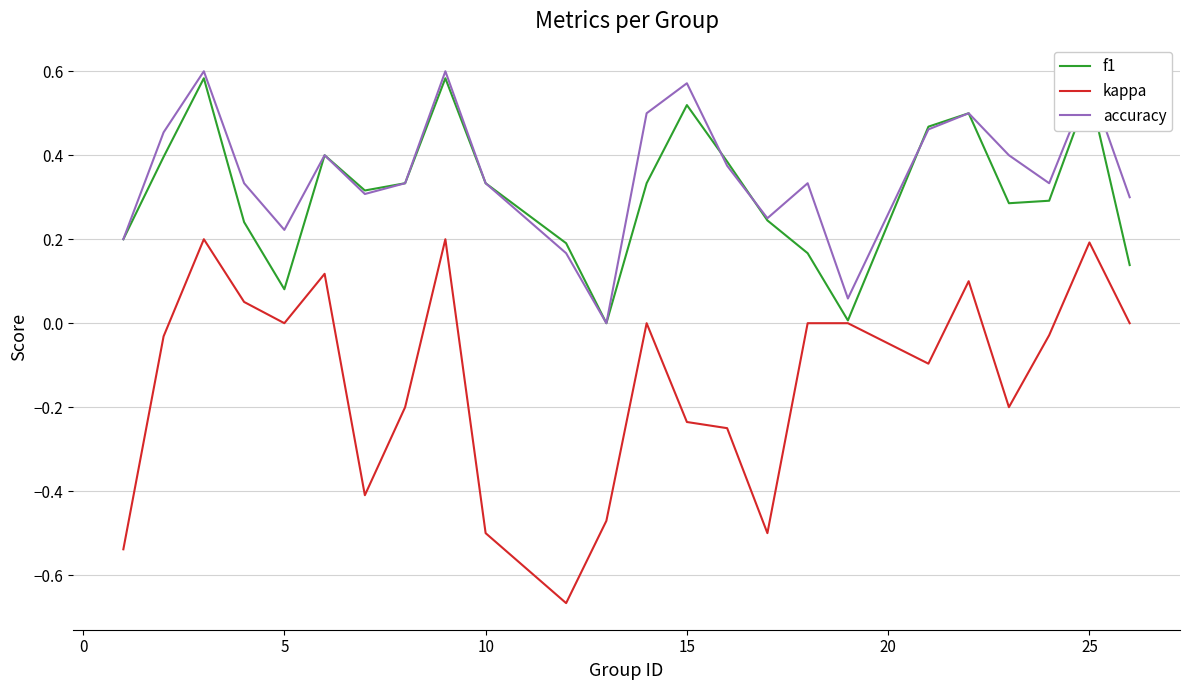

Which series has the widest spread of values?

kappa